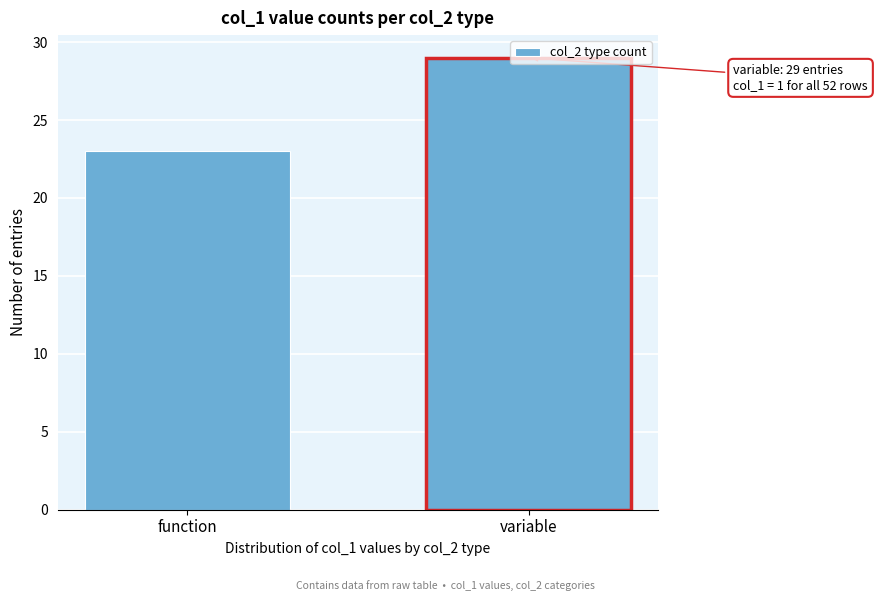

What is the label of the 2nd bar from the left?

variable